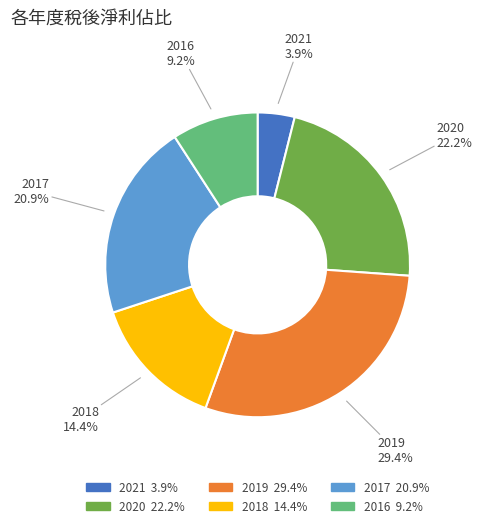

How many slices are in this pie chart?

6